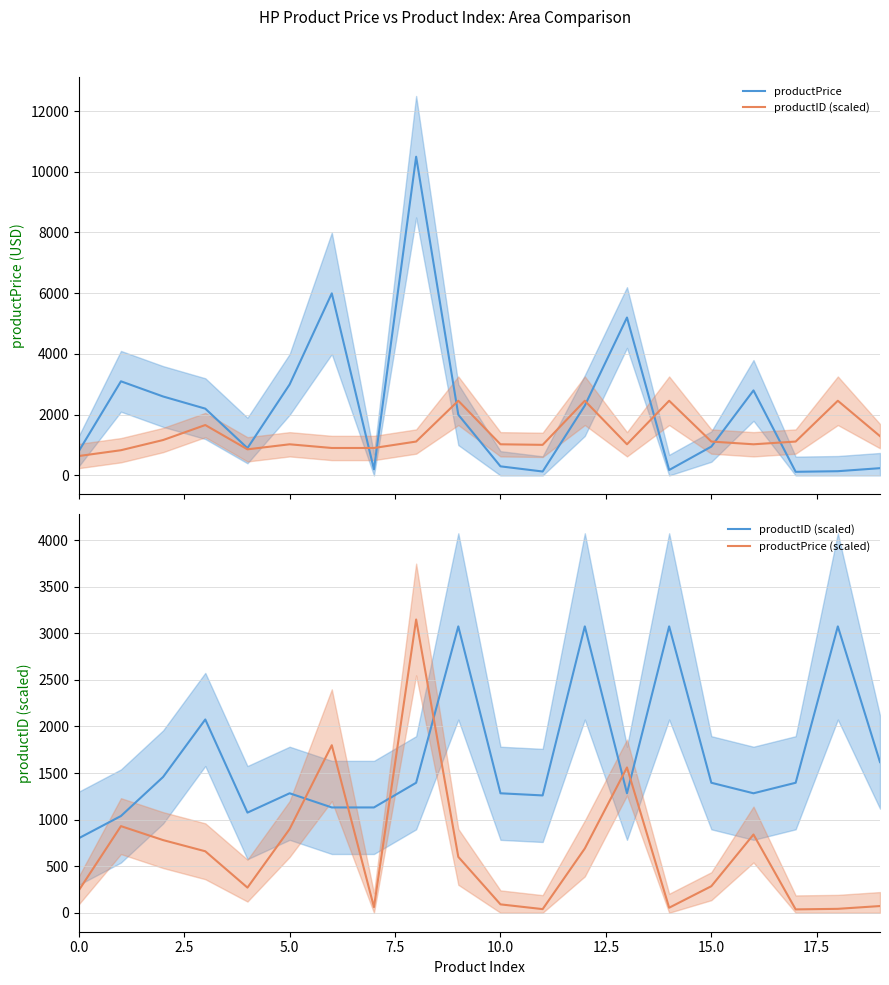

Rank the series by their maximum value, from highest to lowest.

productPrice, productPrice (scaled), productID (scaled)